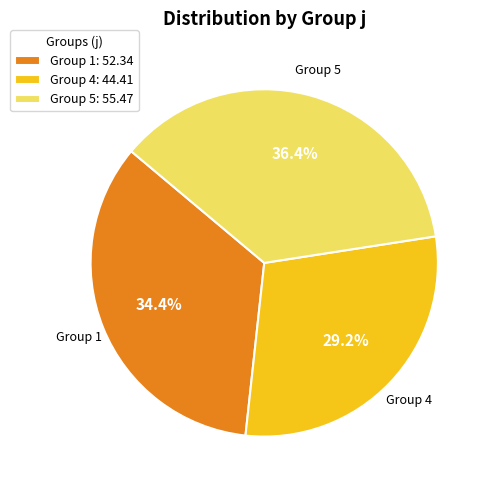

Combined, what portion of the pie is Group 4: 44.41 and Group 1: 52.34?

63.6%